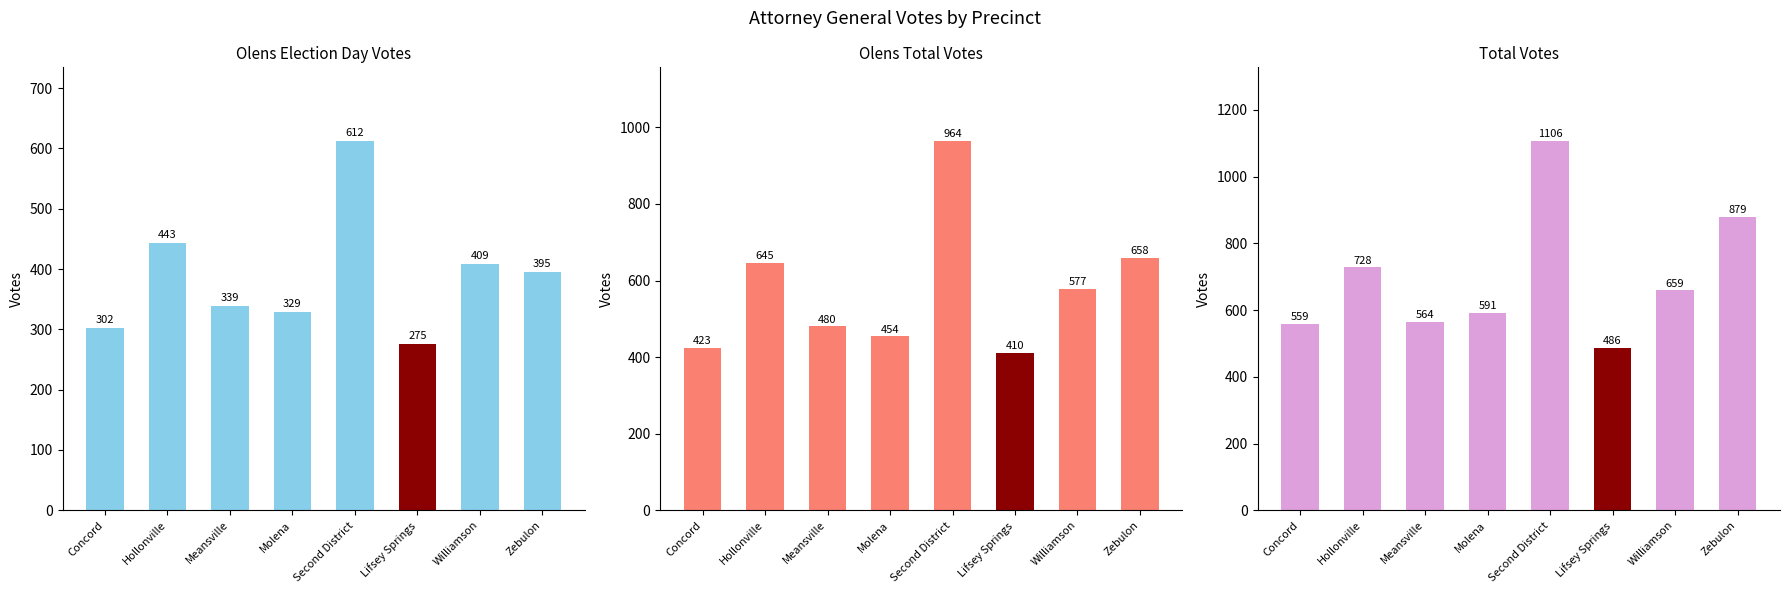

What is the value of the Total Votes bar at the 7th from the left?

659